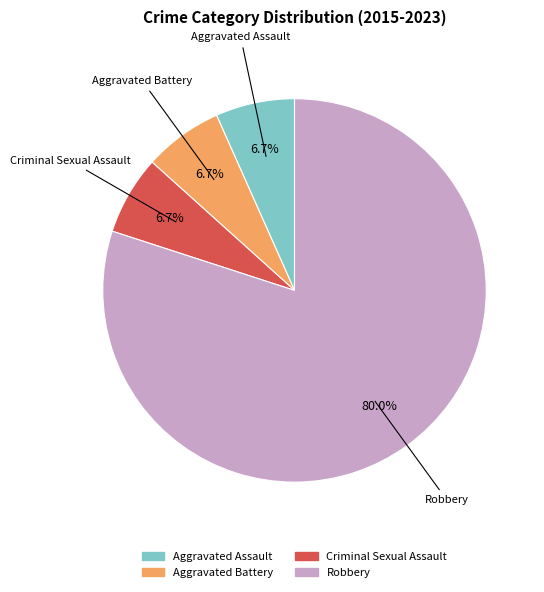

To the nearest percent, what is the combined percentage of Aggravated Assault and Robbery?

87%